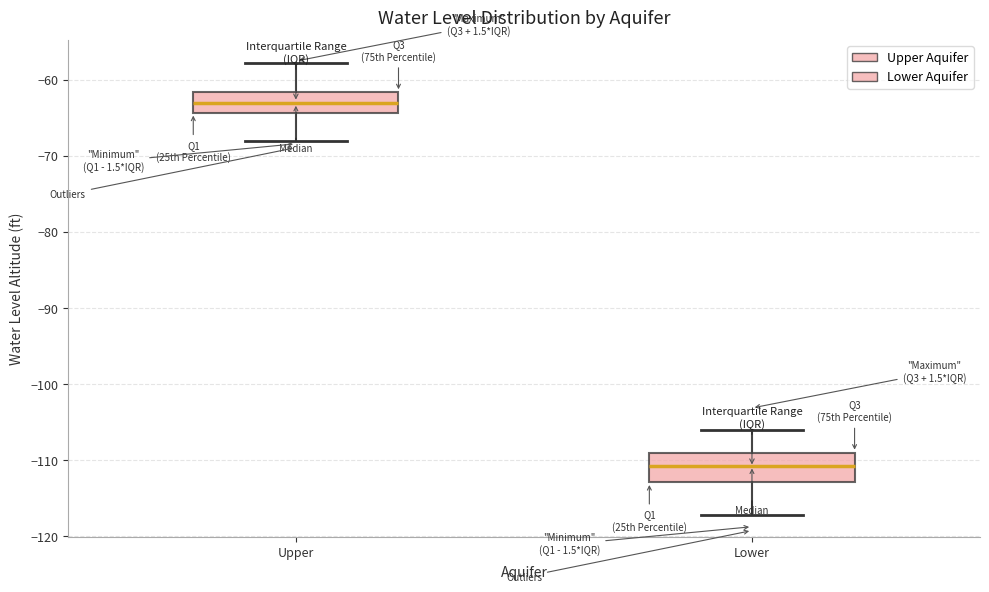

Reading left to right, read every box against the y-axis: the position of its median line, the range the box covers, and the ends of its whiskers. The values are not printed on the chart, so give them approximately, as read against the axis.

Upper: median -63, box -64 to -62, whiskers -68 to -58
Lower: median -111, box -113 to -109, whiskers -117 to -106